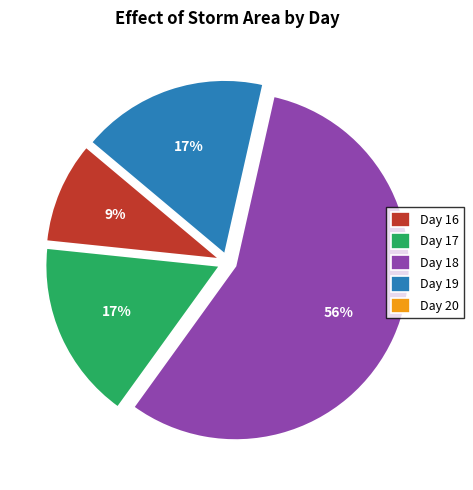

Which category has the biggest portion of the pie?

Day 18